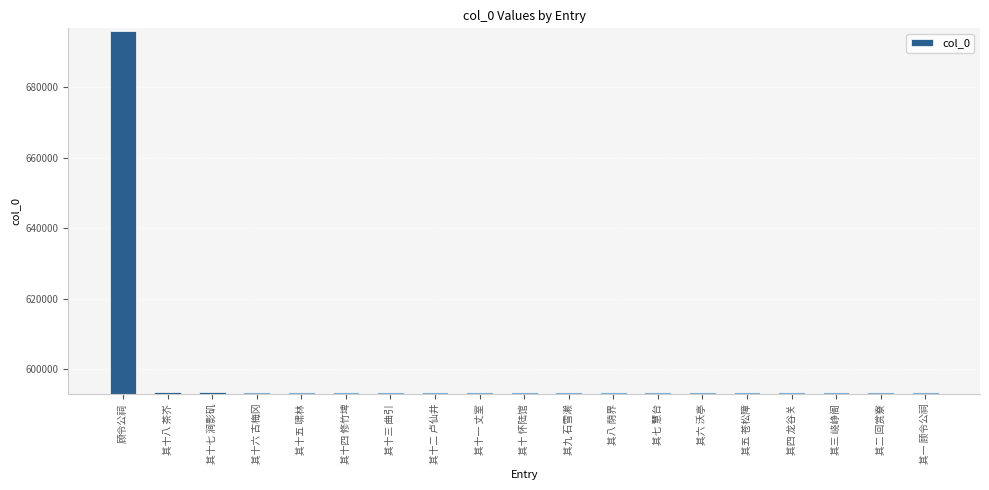

How many bars are there in total?

19